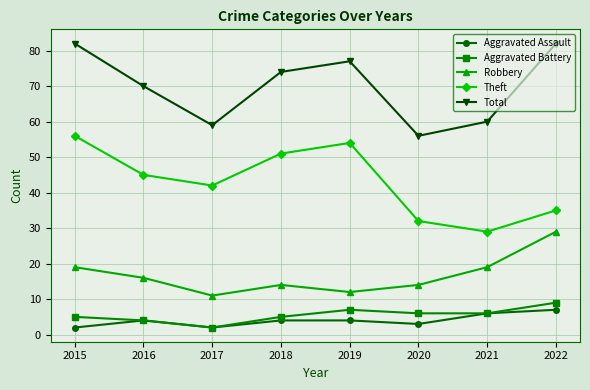

What is the minimum value shown in the chart?

2